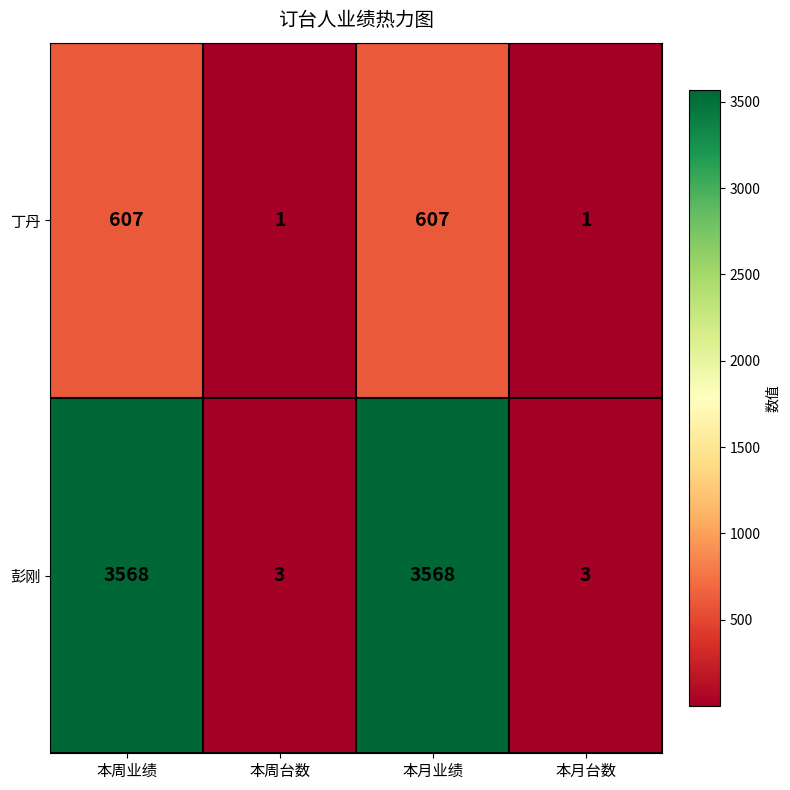

Between 本周业绩 and 本周台数, which series saw the biggest shift?

彭刚